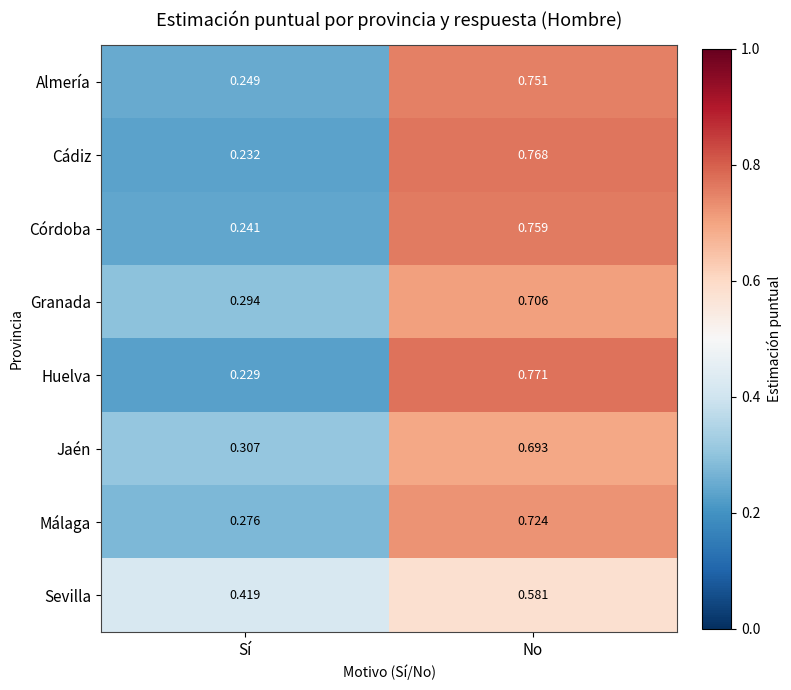

List the series in order of their peak value, lowest first.

Sevilla, Jaén, Granada, Málaga, Almería, Córdoba, Cádiz, Huelva